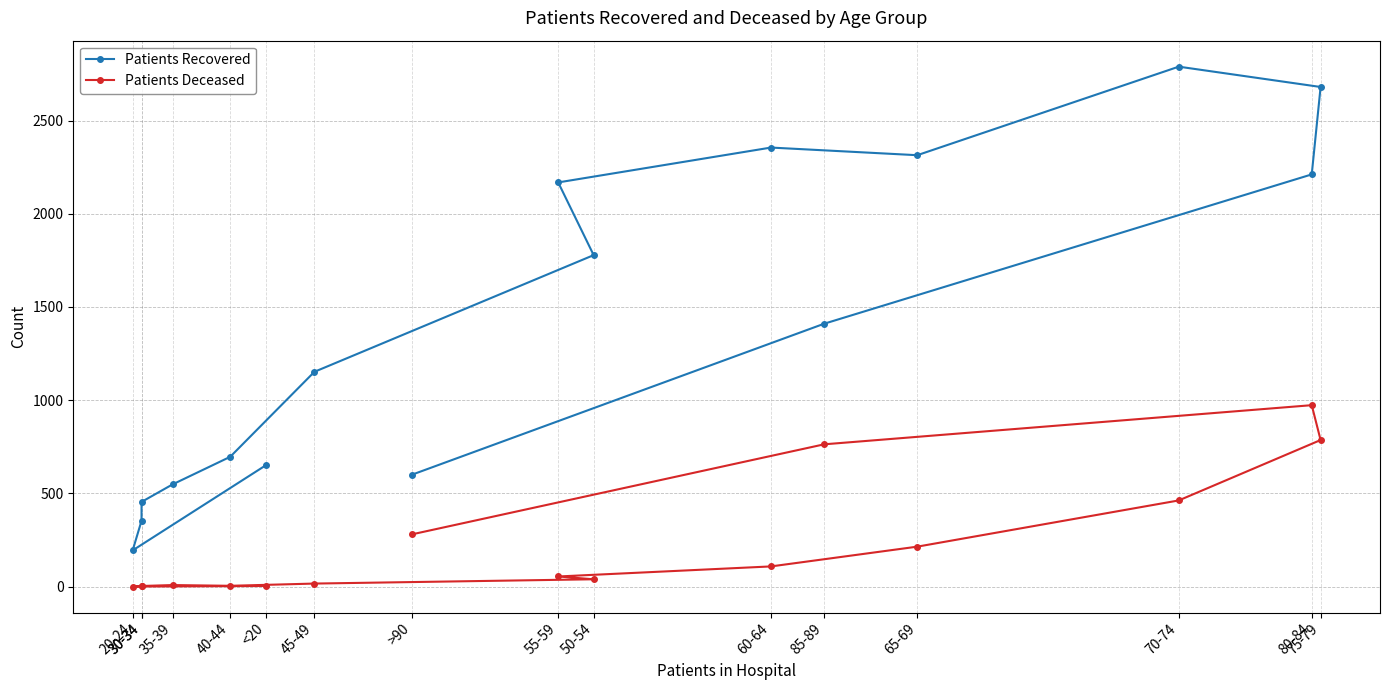

Which series has the largest total across all categories?

Patients Recovered